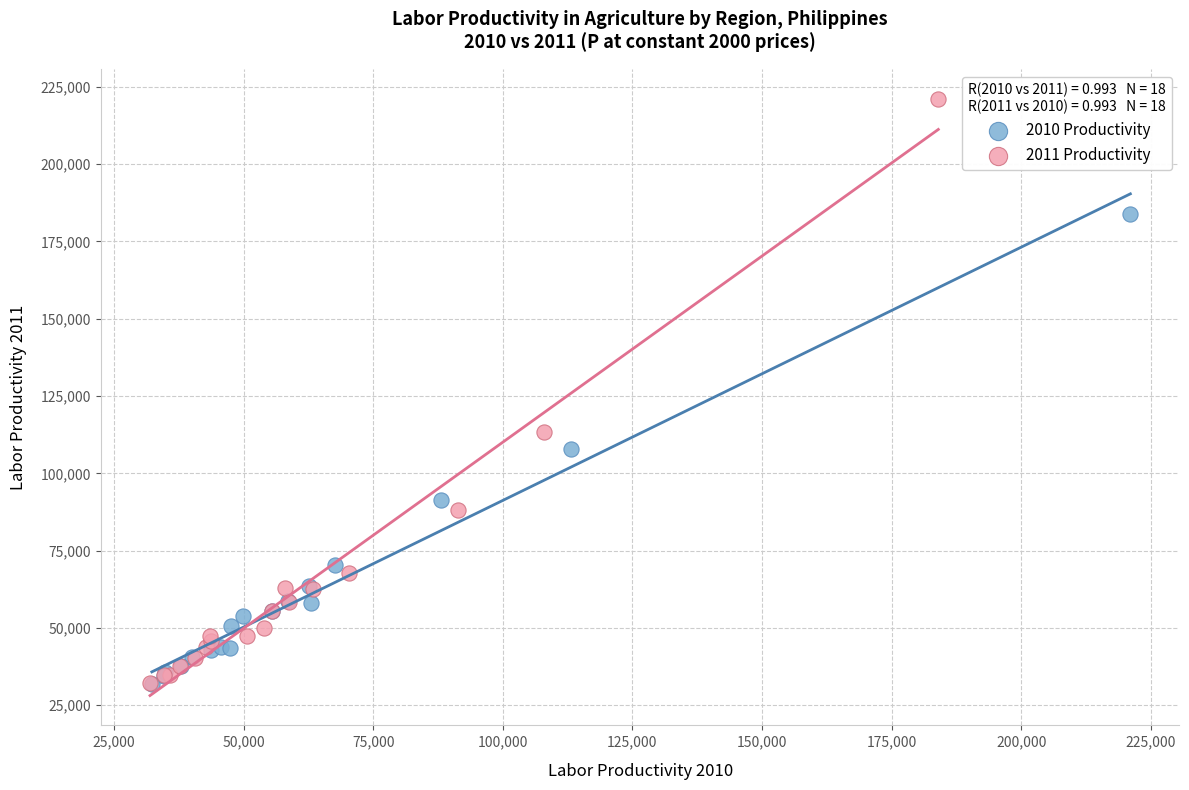

Which series has the widest spread of Y values?

2011 Productivity